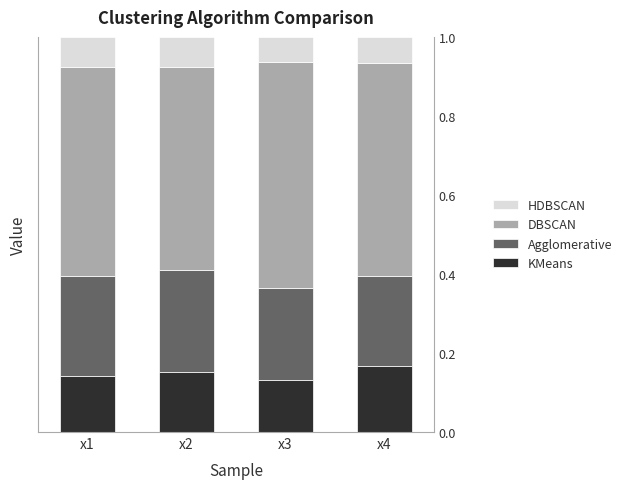

At which label does KMeans reach its minimum?

x3